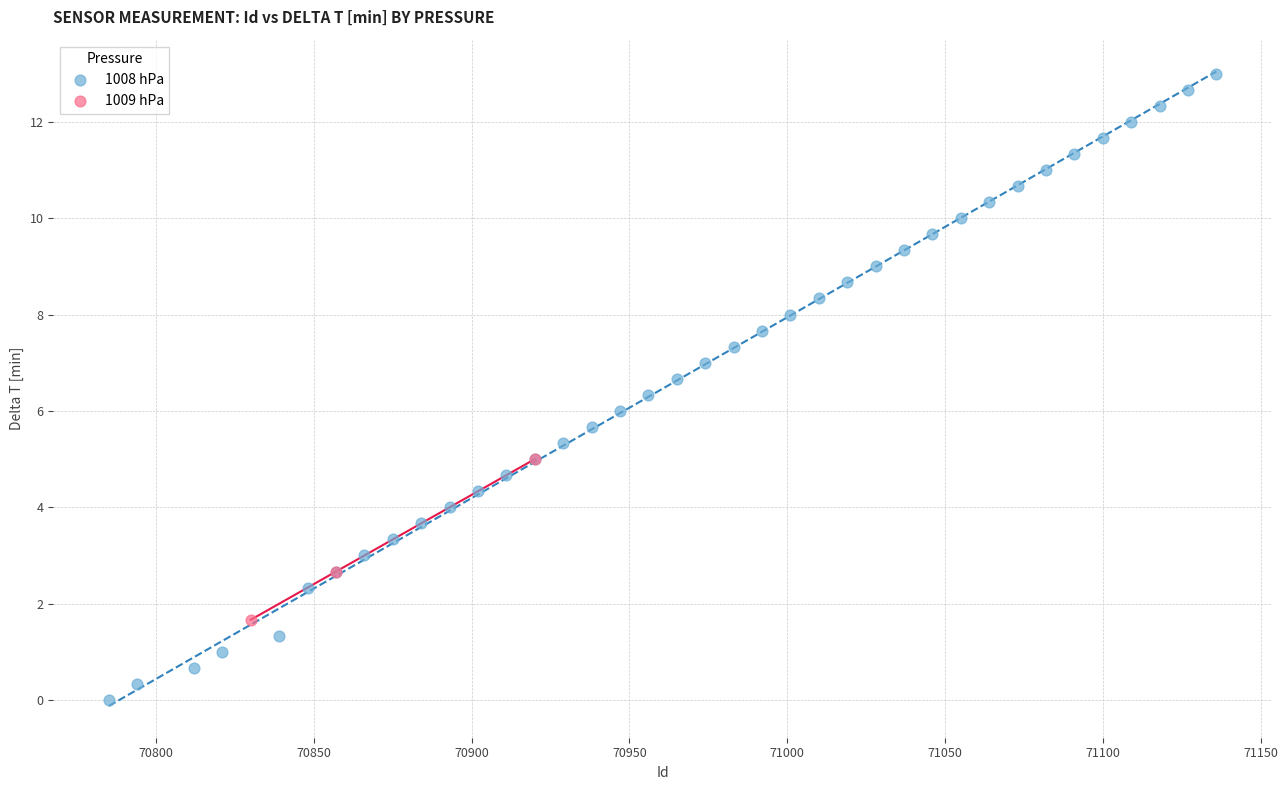

Which series has the largest Y range (max minus min)?

1008 hPa